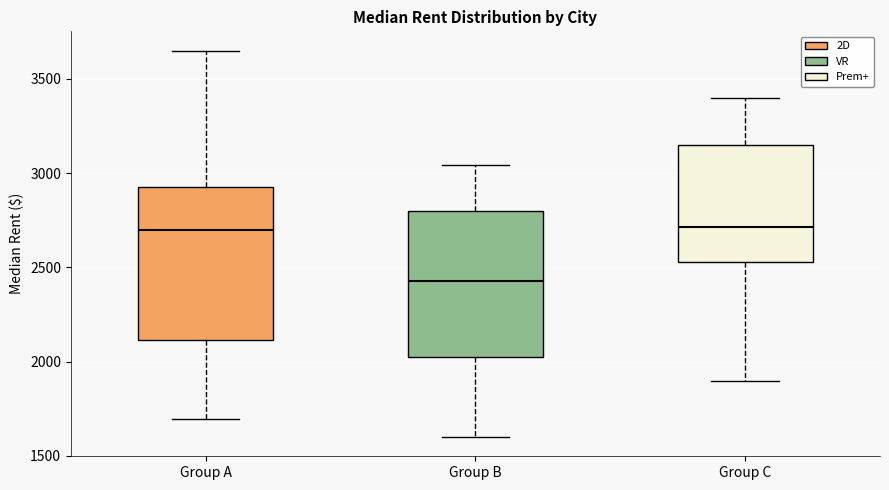

Which box's median line is the lowest?

Group B